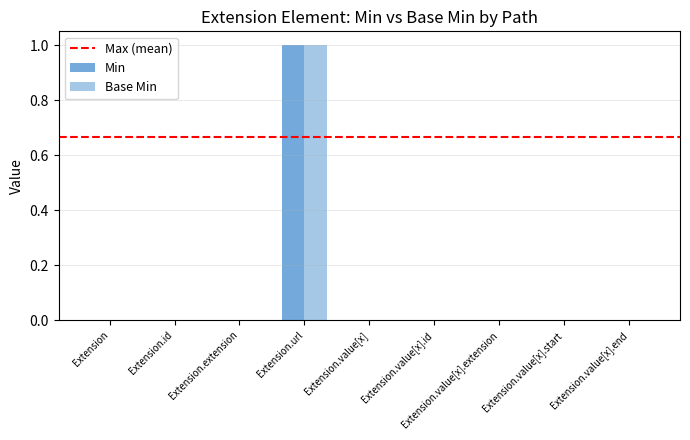

Rank the series by their maximum value, from highest to lowest.

Min, Base Min